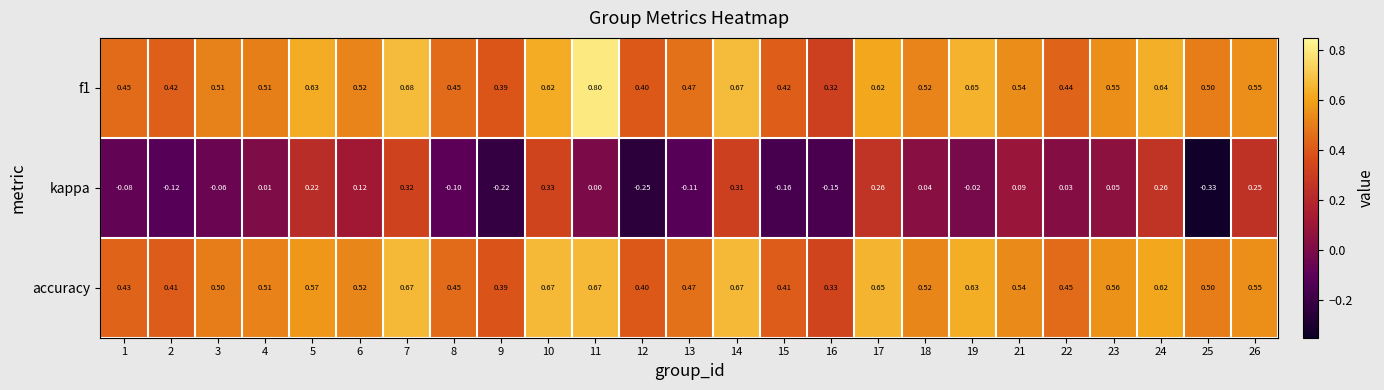

Is the value of f1 at 21 greater than the value of accuracy at 19?

No